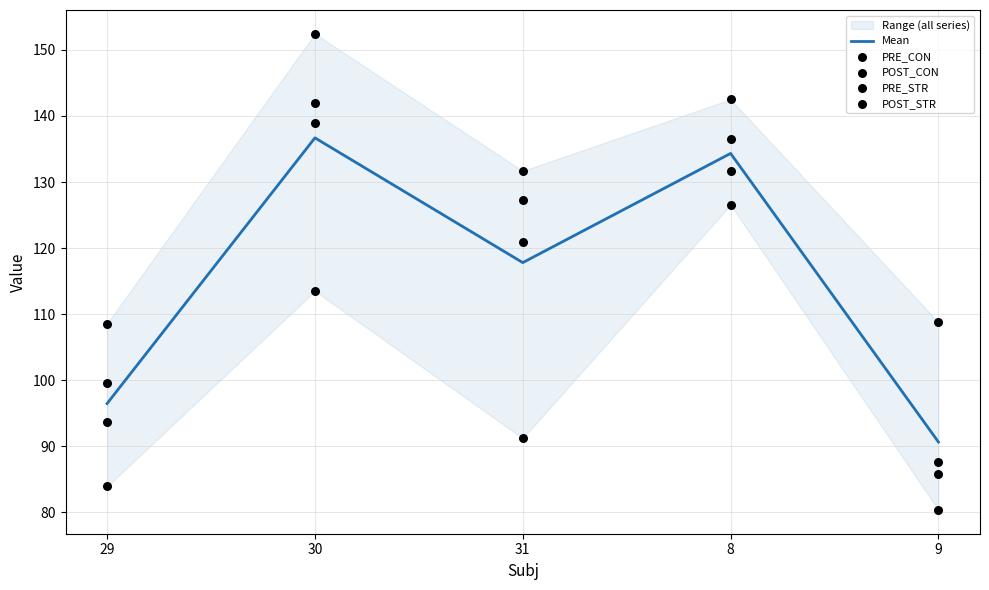

Which series has the largest total across all categories?

POST_CON